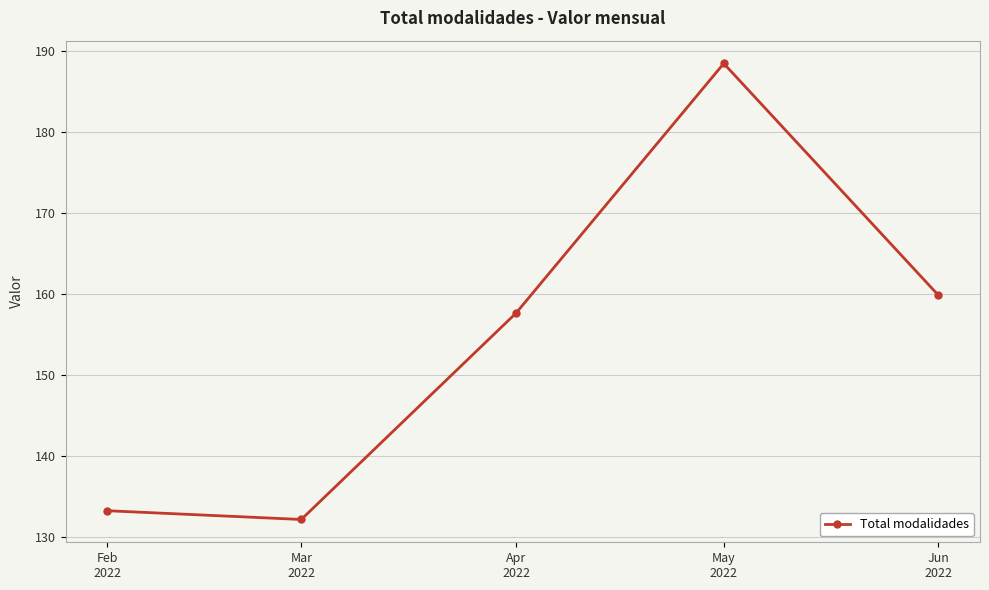

What is the label of the 5th point from the right?

Feb
2022